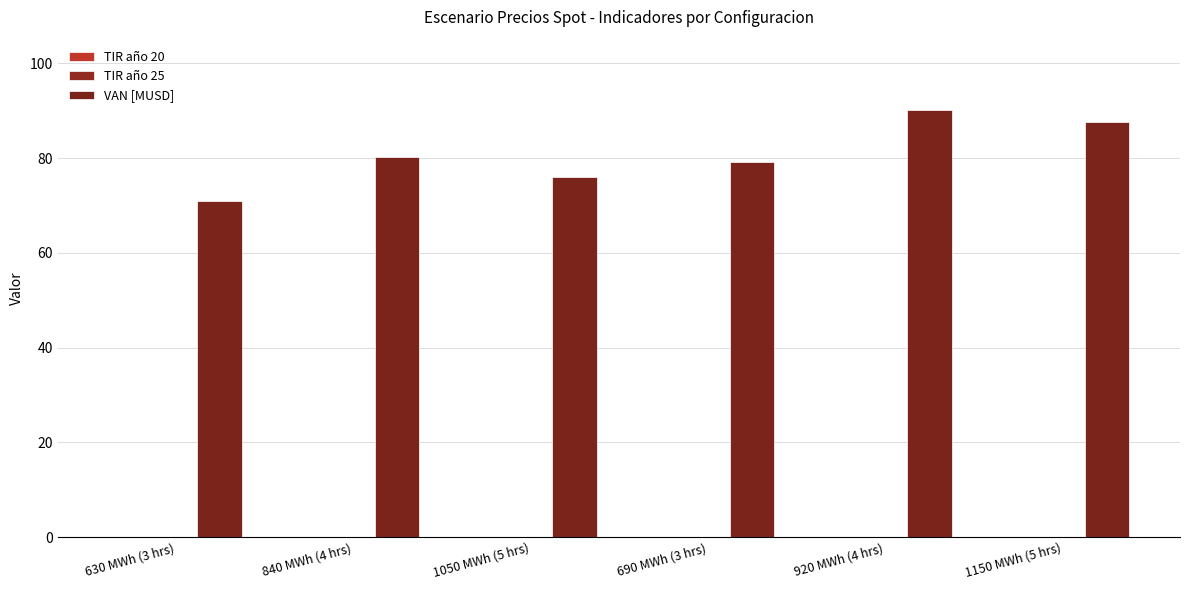

At which category does the chart reach its peak across all series?

920 MWh (4 hrs)